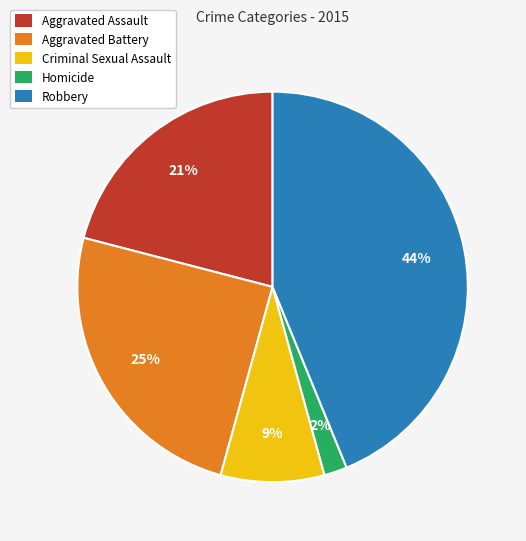

Which has a higher value, Aggravated Assault or Aggravated Battery?

Aggravated Battery